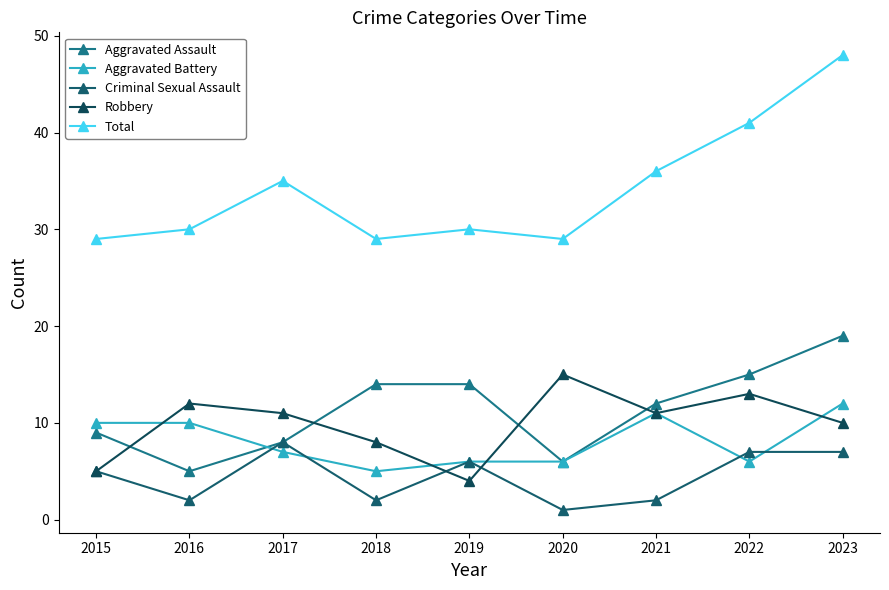

True or false: Robbery has more than 1 interior local peaks.

True